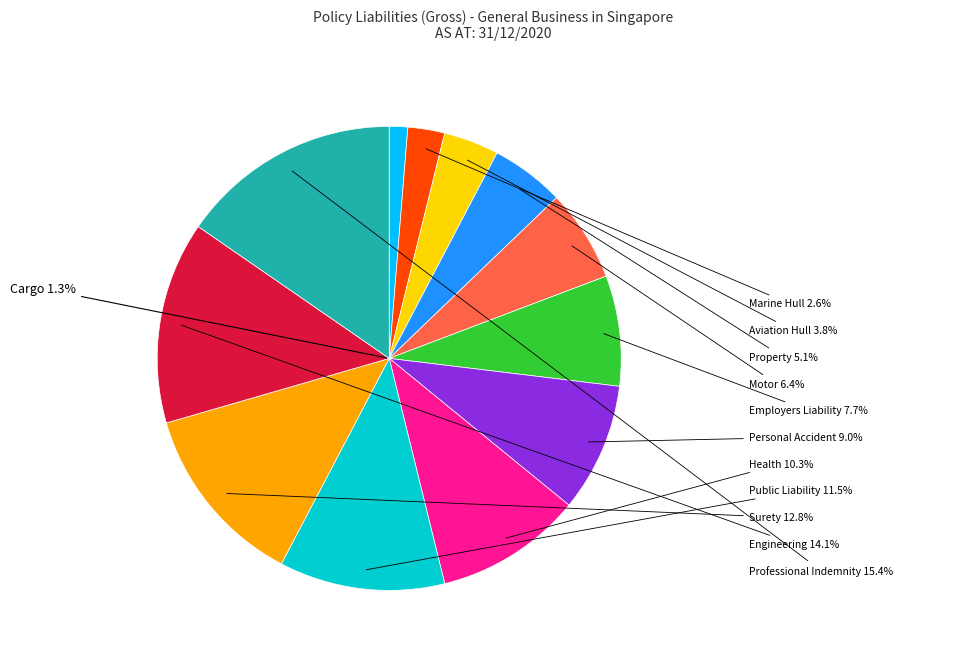

Do Aviation Hull and Personal Accident together represent more than half of the pie?

No